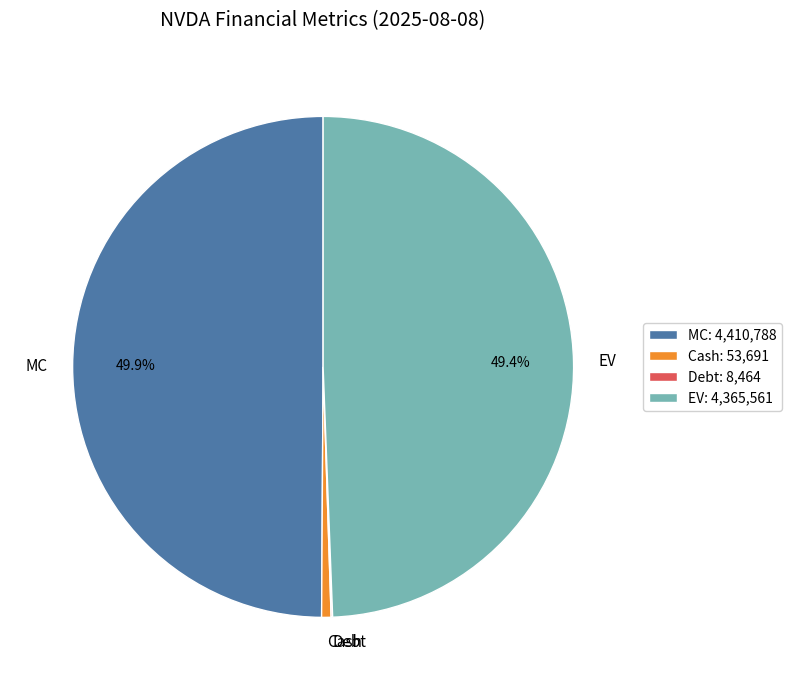

Between MC and EV, which is larger?

MC